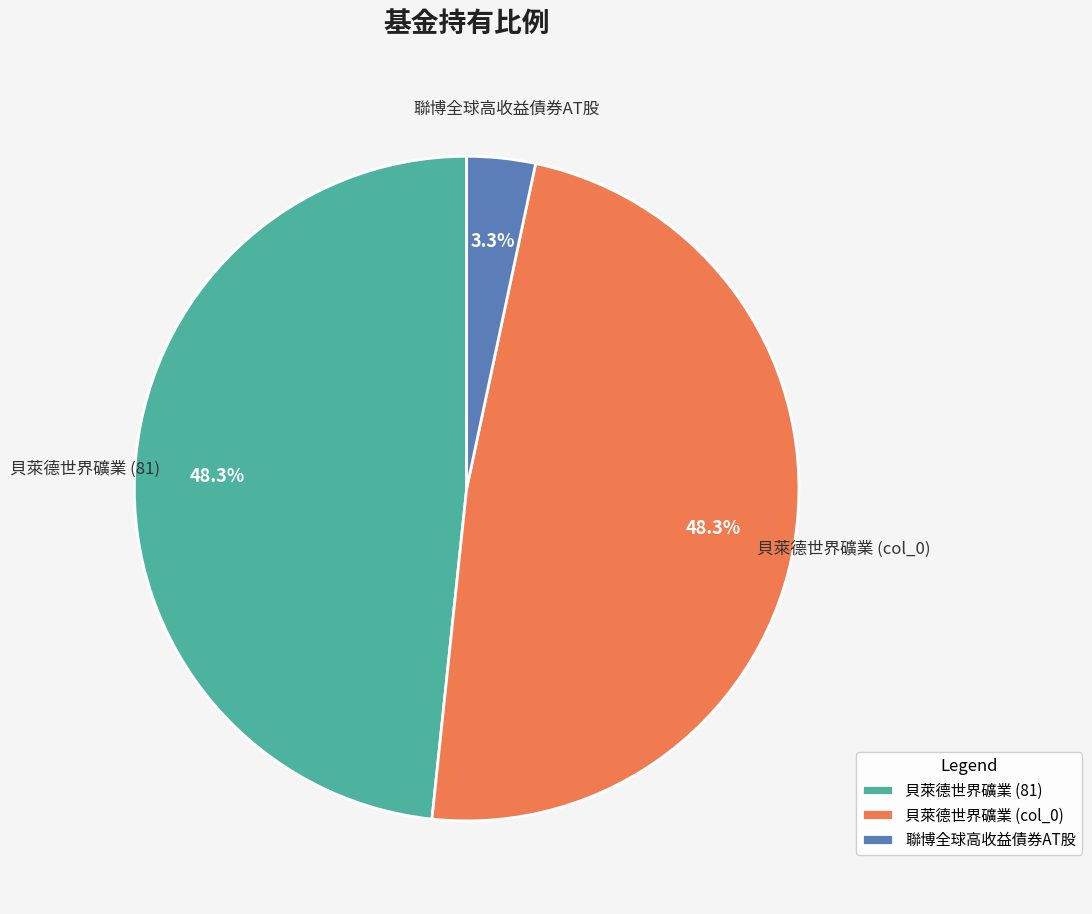

How many slices are in this pie chart?

3